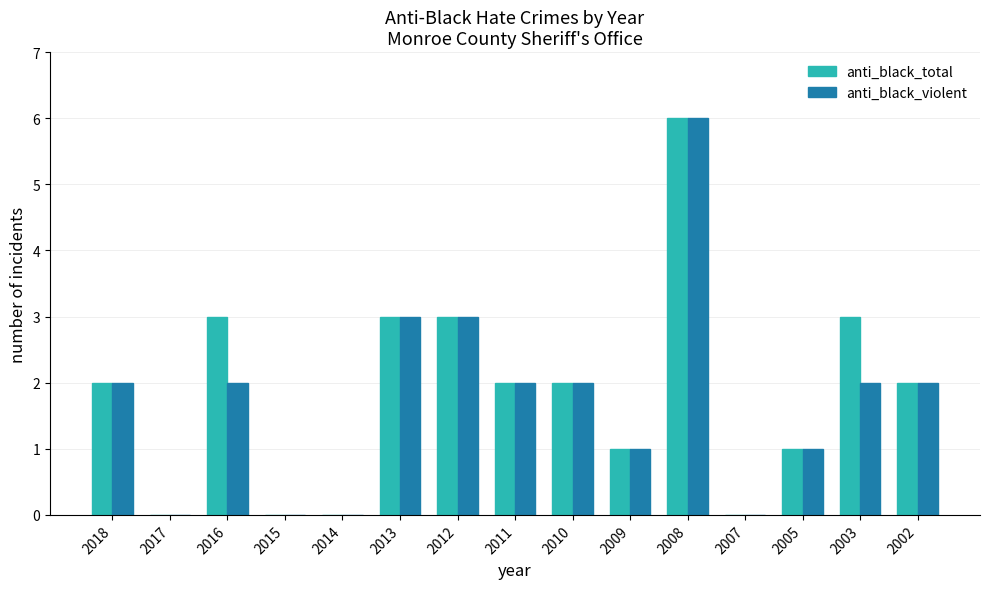

The value of anti_black_violent at 2016 is 3. True or false?

False